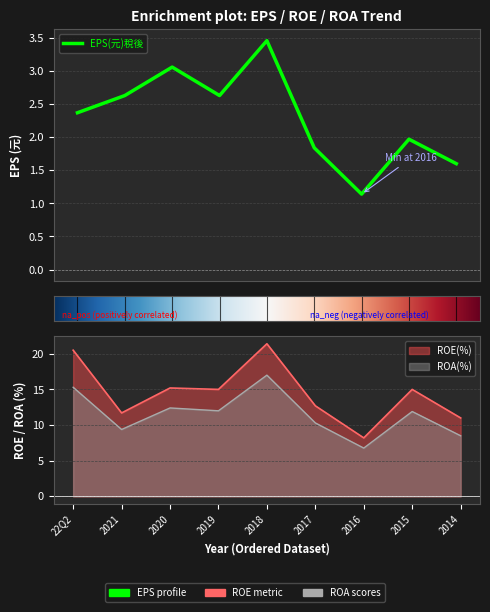

What is the approximate value of EPS(元)稅後 at 2021?

2.6